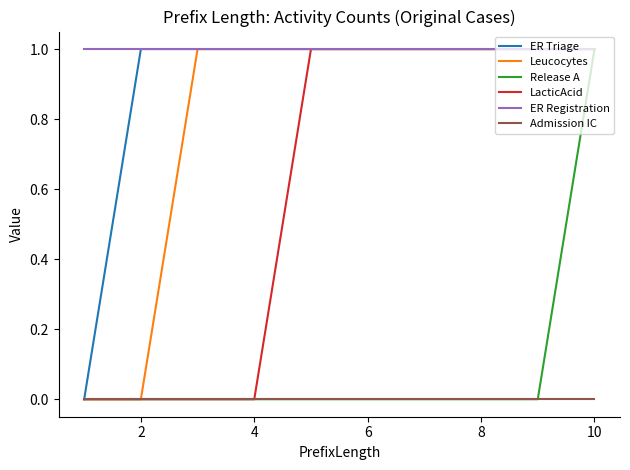

Does the chart have visible grid lines?

No